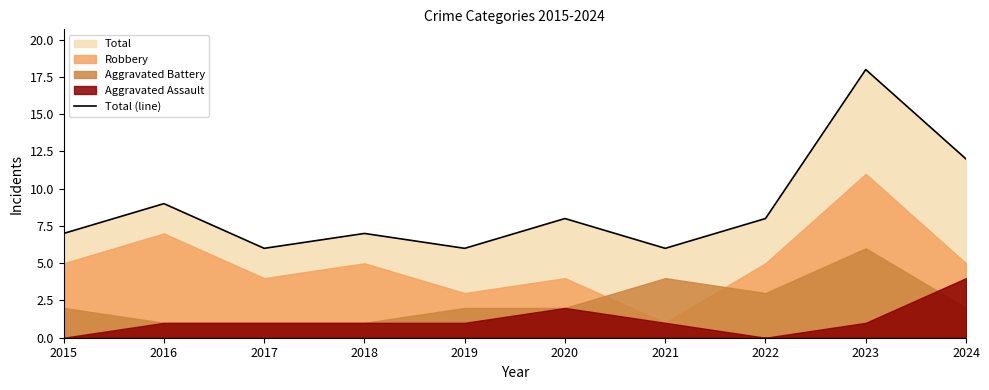

Reading right to left, transcribe all the data shown in this chart.

12	18	8	6	8	6	7	6	9	7